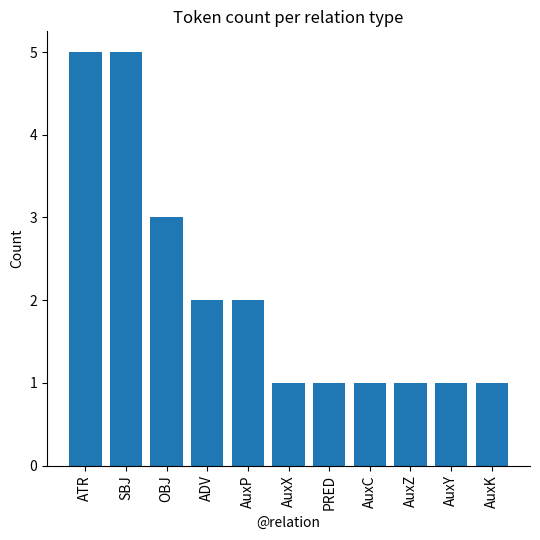

What is the maximum value shown in the chart?

5